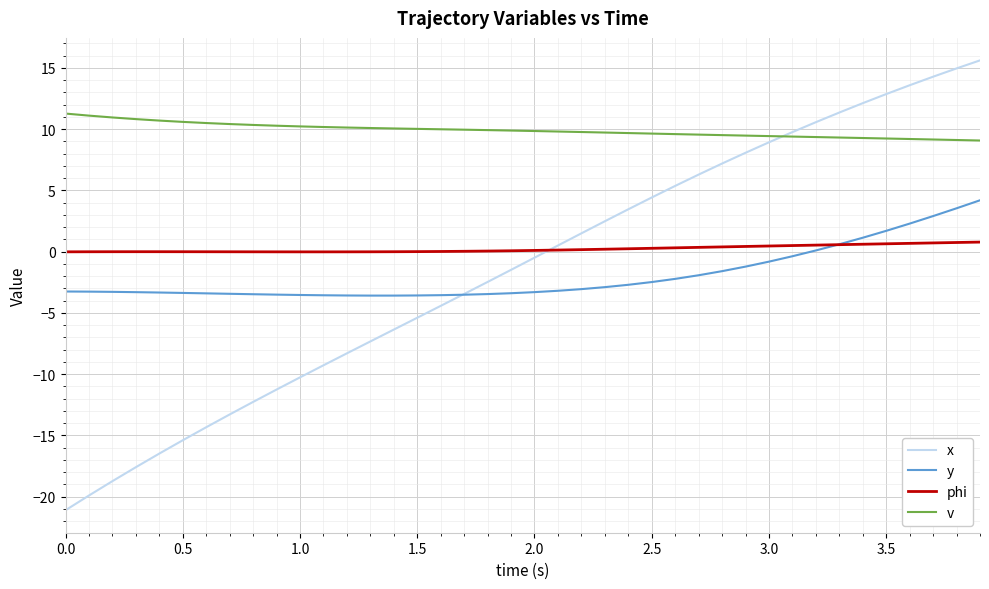

Which series has the largest range (max minus min)?

x